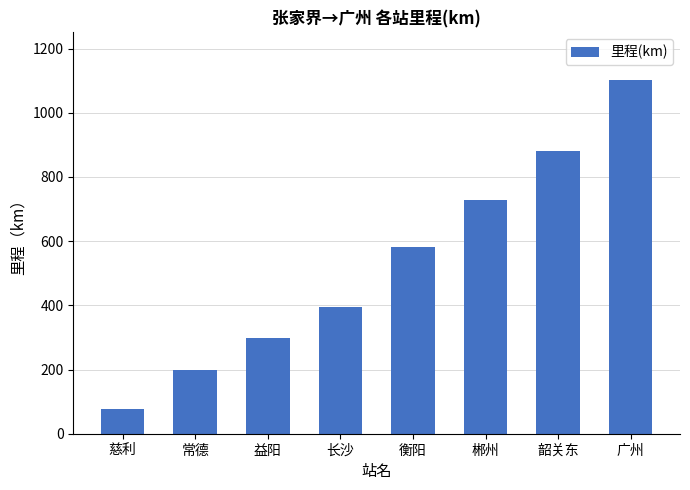

What is the sum of the values at 韶关东 and 常德?

1080